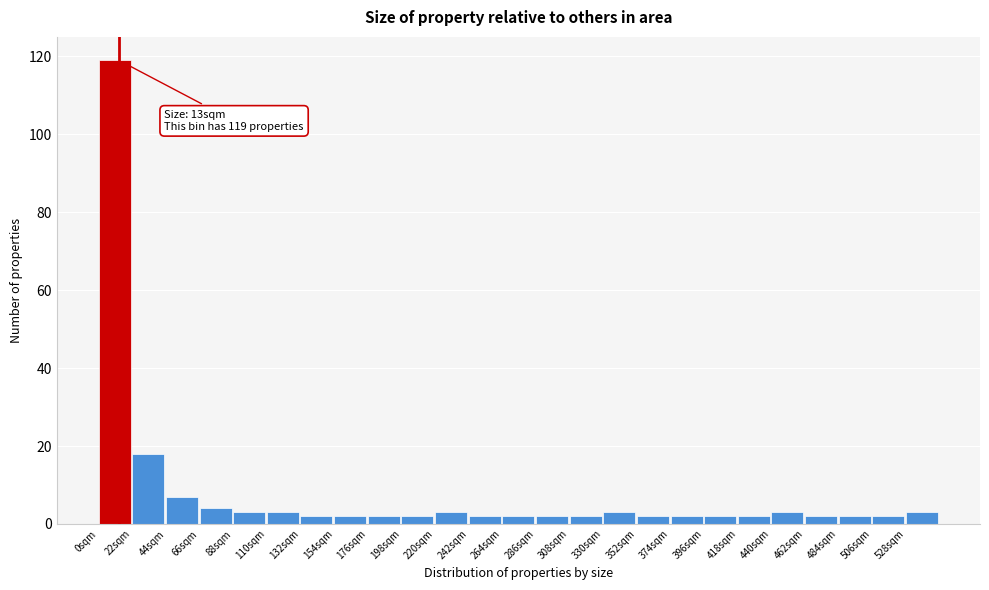

Which range on the x-axis has the tallest bar?

0 to 22